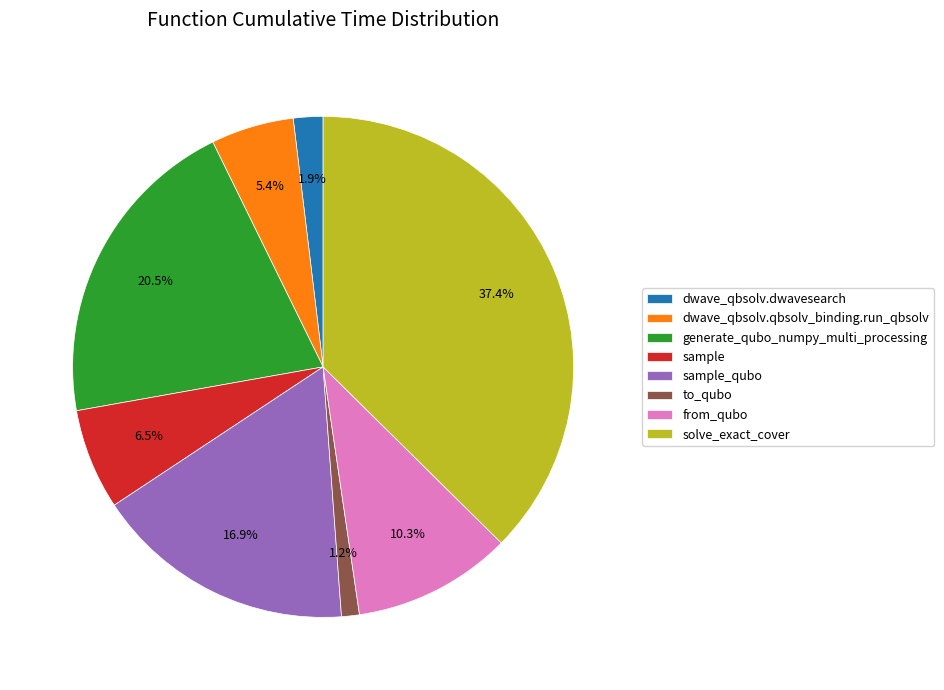

How many segments does this pie chart have?

8